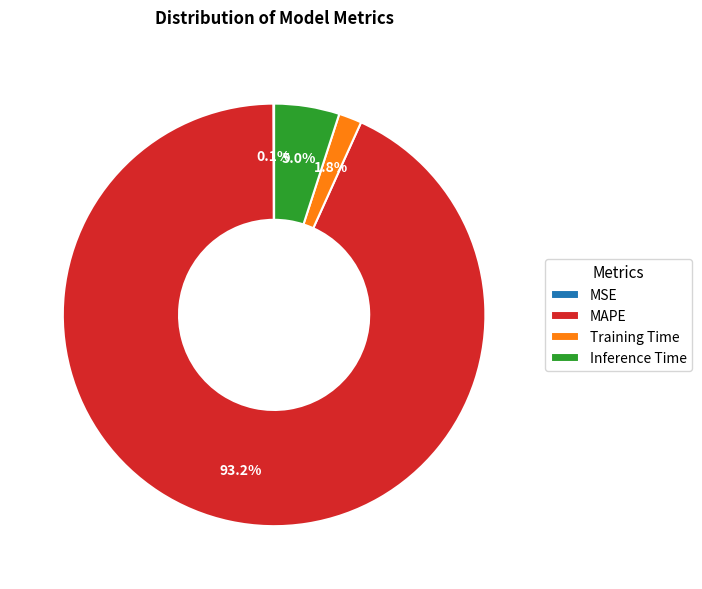

Between MAPE and Inference Time, which is larger?

MAPE